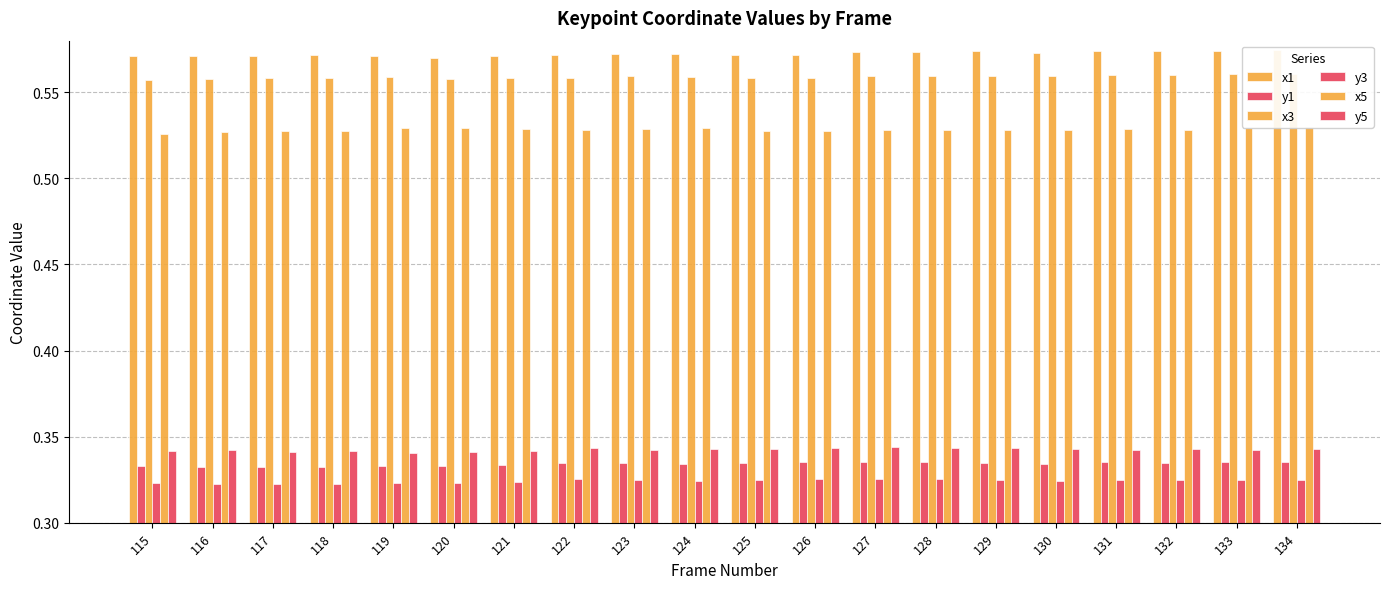

Reading right to left, what are all the values shown in this chart?

x1: 134=0.6	133=0.6	132=0.6	131=0.6	130=0.6	129=0.6	128=0.6	127=0.6	126=0.6	125=0.6	124=0.6	123=0.6	122=0.6	121=0.6	120=0.6	119=0.6	118=0.6	117=0.6	116=0.6	115=0.6
y1: 134=0.3	133=0.3	132=0.3	131=0.3	130=0.3	129=0.3	128=0.3	127=0.3	126=0.3	125=0.3	124=0.3	123=0.3	122=0.3	121=0.3	120=0.3	119=0.3	118=0.3	117=0.3	116=0.3	115=0.3
x3: 134=0.6	133=0.6	132=0.6	131=0.6	130=0.6	129=0.6	128=0.6	127=0.6	126=0.6	125=0.6	124=0.6	123=0.6	122=0.6	121=0.6	120=0.6	119=0.6	118=0.6	117=0.6	116=0.6	115=0.6
y3: 134=0.3	133=0.3	132=0.3	131=0.3	130=0.3	129=0.3	128=0.3	127=0.3	126=0.3	125=0.3	124=0.3	123=0.3	122=0.3	121=0.3	120=0.3	119=0.3	118=0.3	117=0.3	116=0.3	115=0.3
x5: 134=0.5	133=0.5	132=0.5	131=0.5	130=0.5	129=0.5	128=0.5	127=0.5	126=0.5	125=0.5	124=0.5	123=0.5	122=0.5	121=0.5	120=0.5	119=0.5	118=0.5	117=0.5	116=0.5	115=0.5
y5: 134=0.3	133=0.3	132=0.3	131=0.3	130=0.3	129=0.3	128=0.3	127=0.3	126=0.3	125=0.3	124=0.3	123=0.3	122=0.3	121=0.3	120=0.3	119=0.3	118=0.3	117=0.3	116=0.3	115=0.3